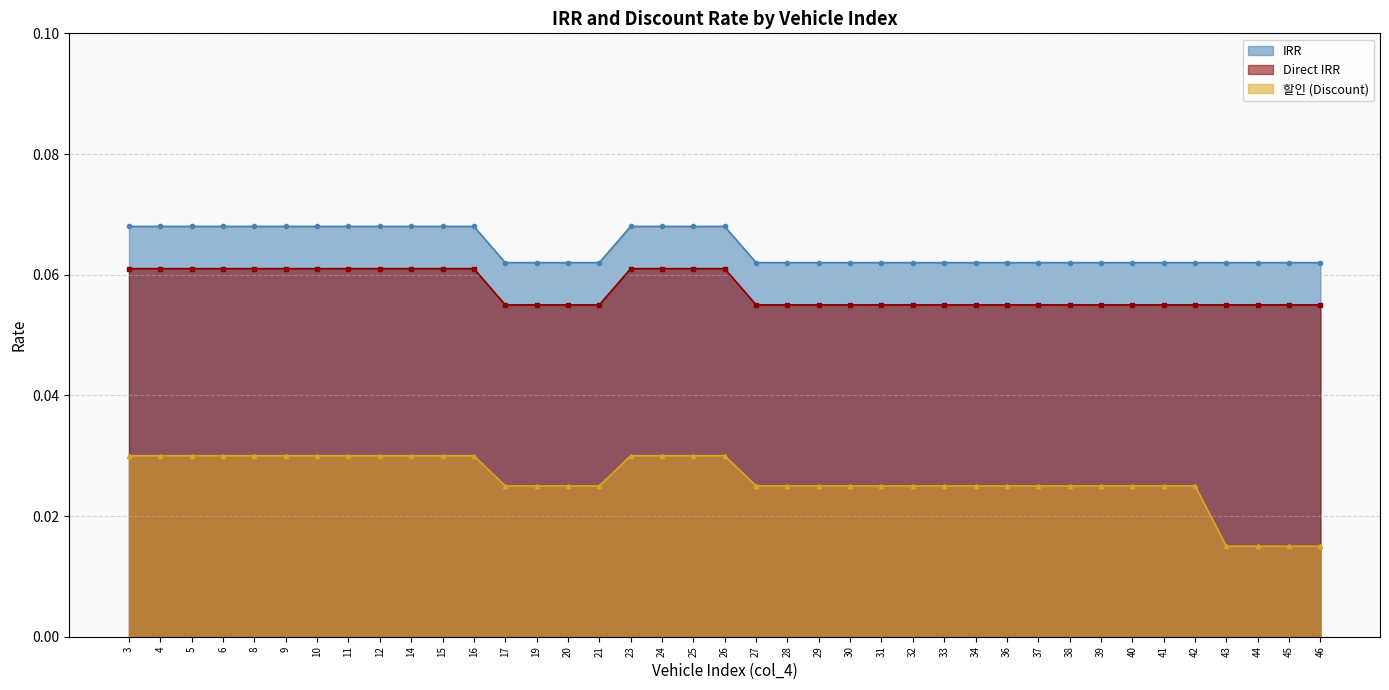

The value of Direct IRR at 4 is 0.1. True or false?

False